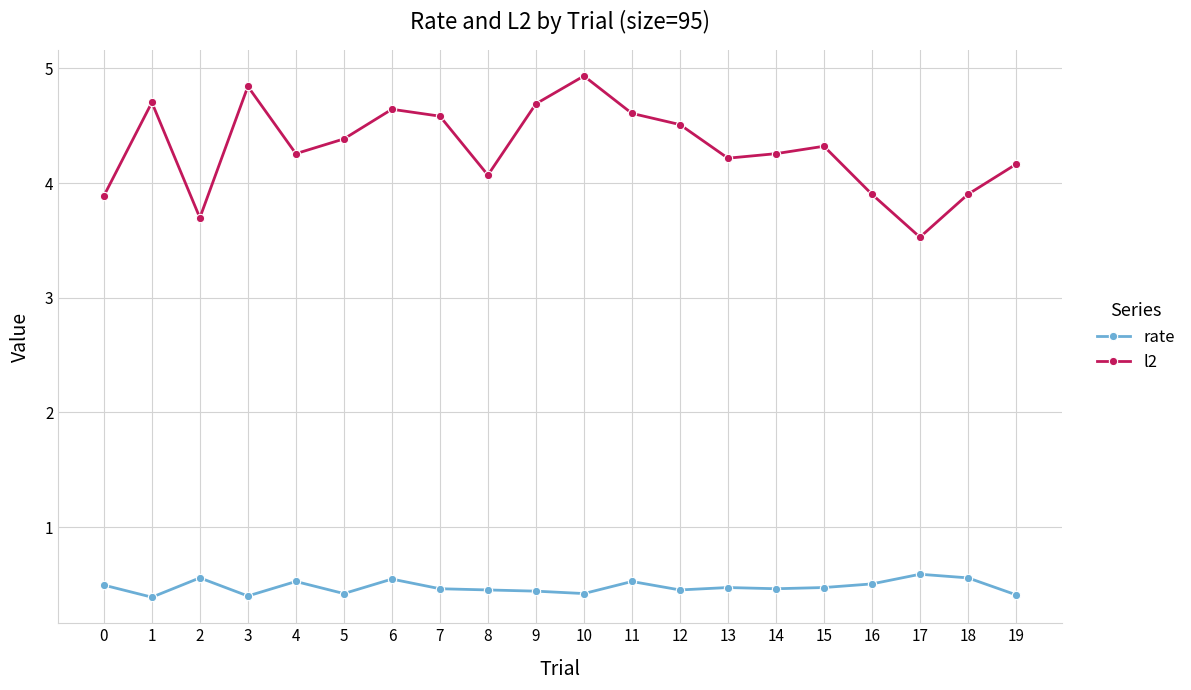

In l2, how many points are lower than both neighbors (excluding endpoints)?

5